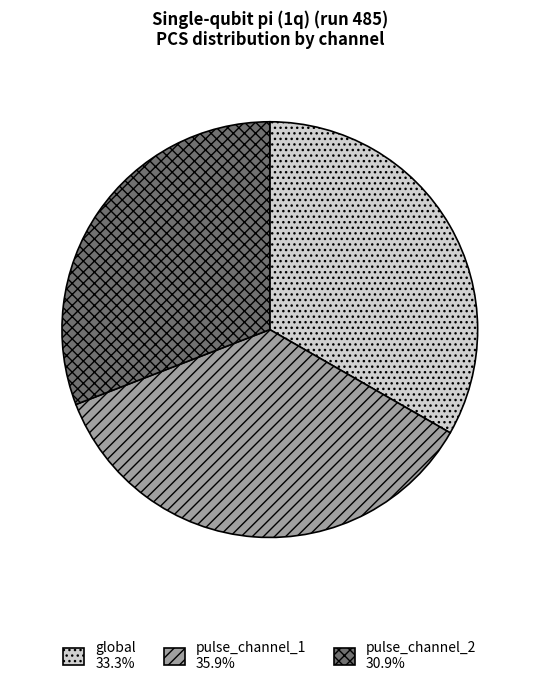

What is the ratio of the value at global 33.3% to the value at pulse_channel_1 35.9%?

0.9